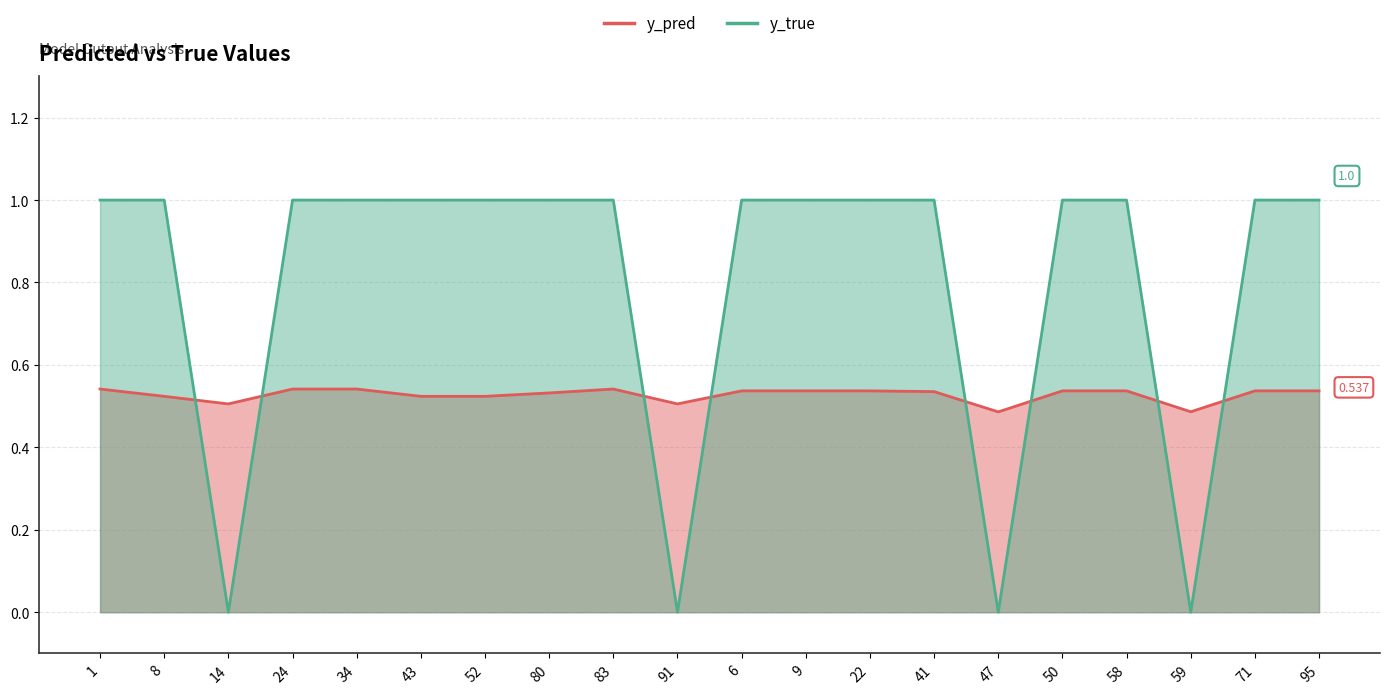

In y_true, how many points are lower than both neighbors (excluding endpoints)?

4